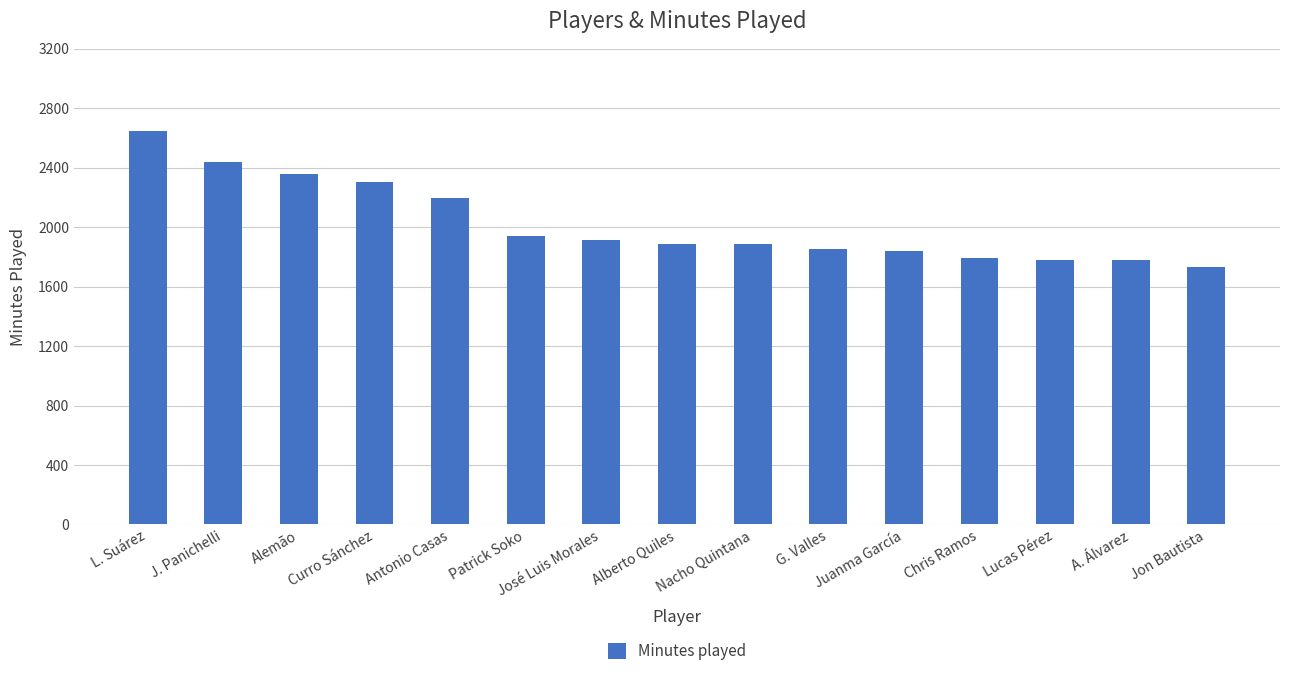

What position from the right is Patrick Soko?

10